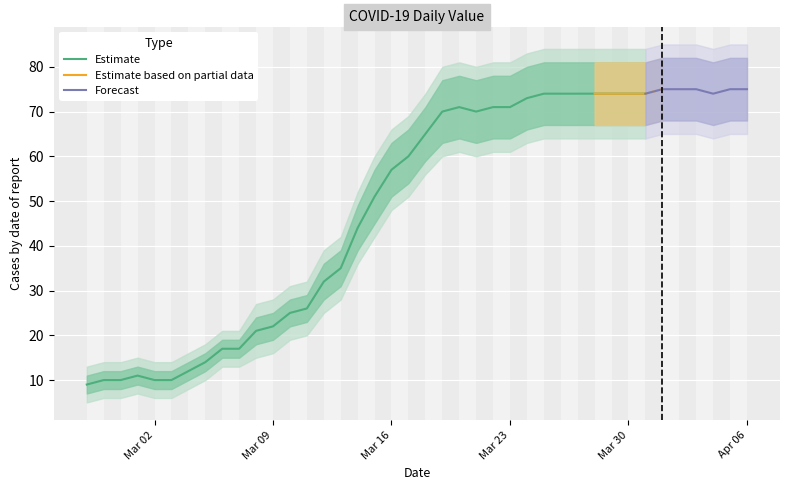

Where does the upper1 series first go above 71?

2020-03-19